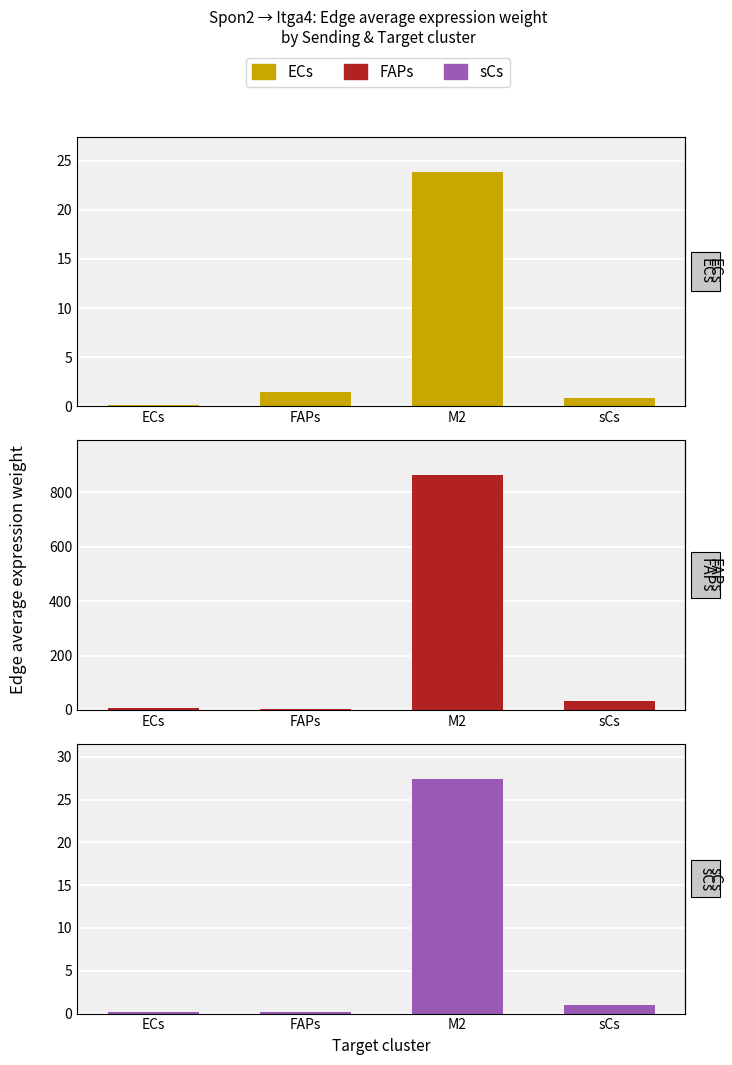

Which label corresponds to the largest value in the chart?

M2